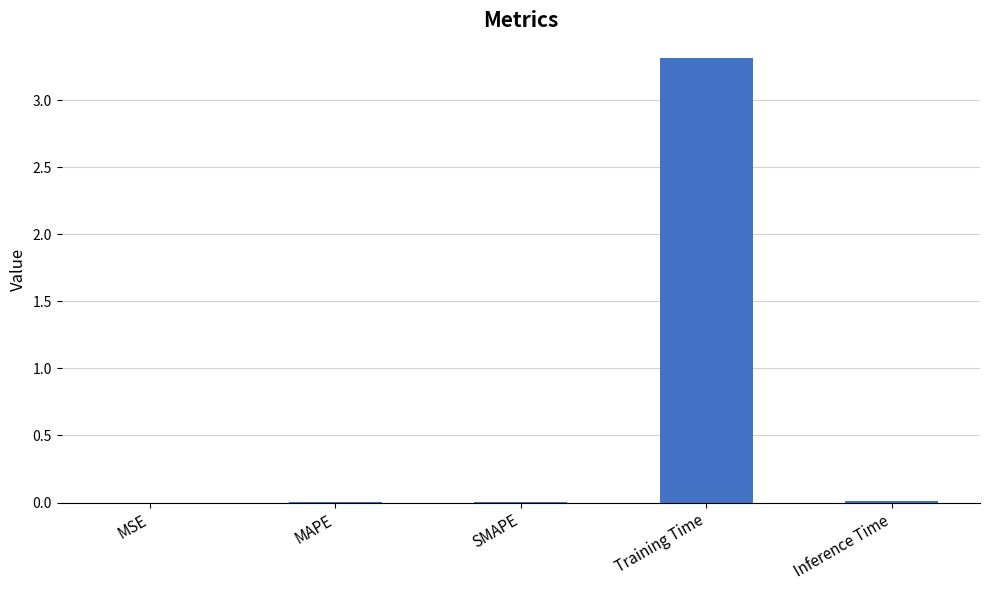

Which has a higher value, MAPE or Training Time?

Training Time